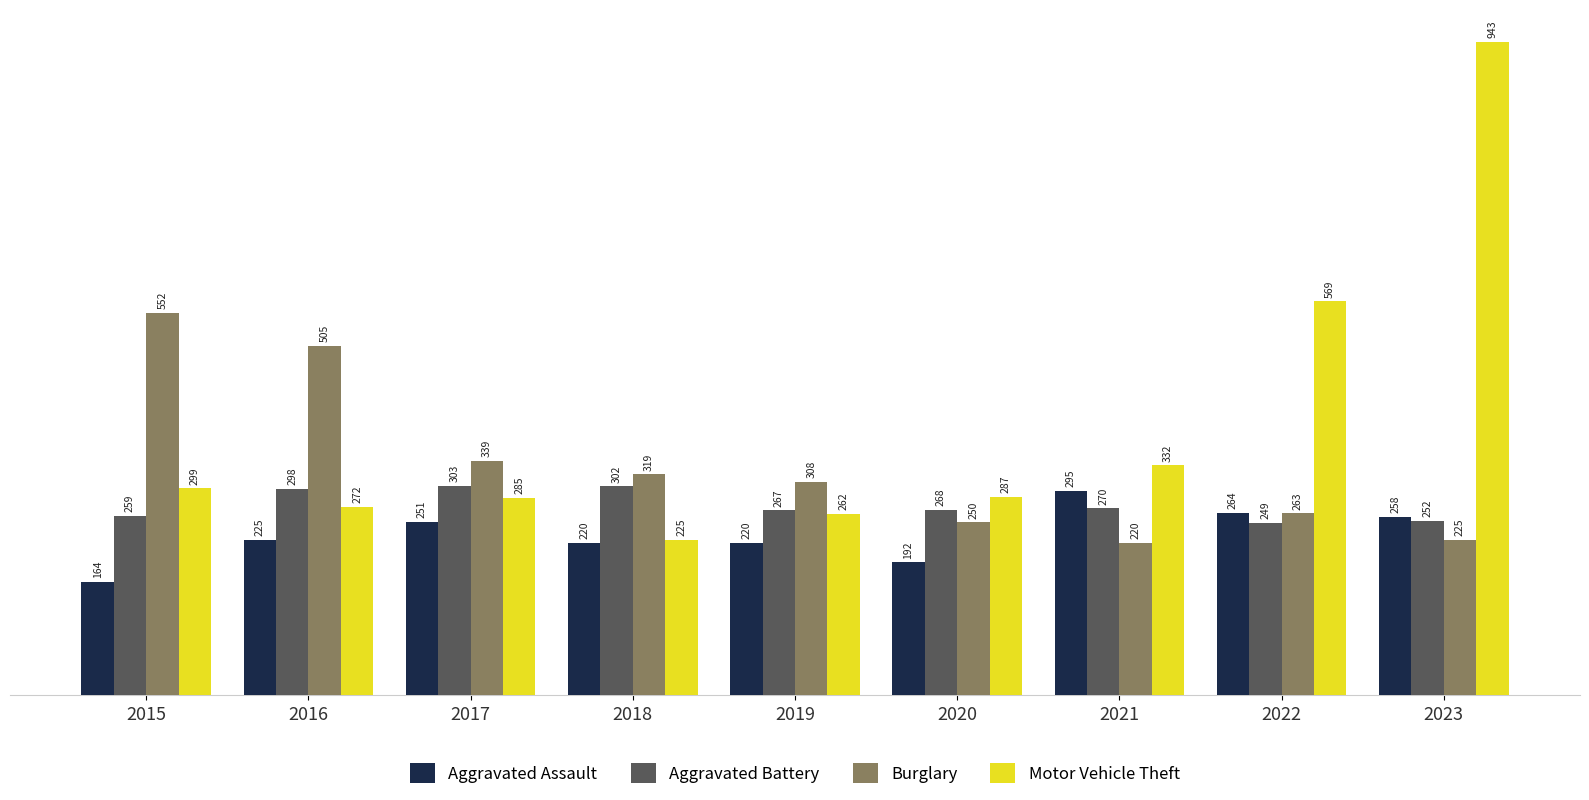

What are all the series names shown in the legend?

Aggravated Assault, Aggravated Battery, Burglary, Motor Vehicle Theft